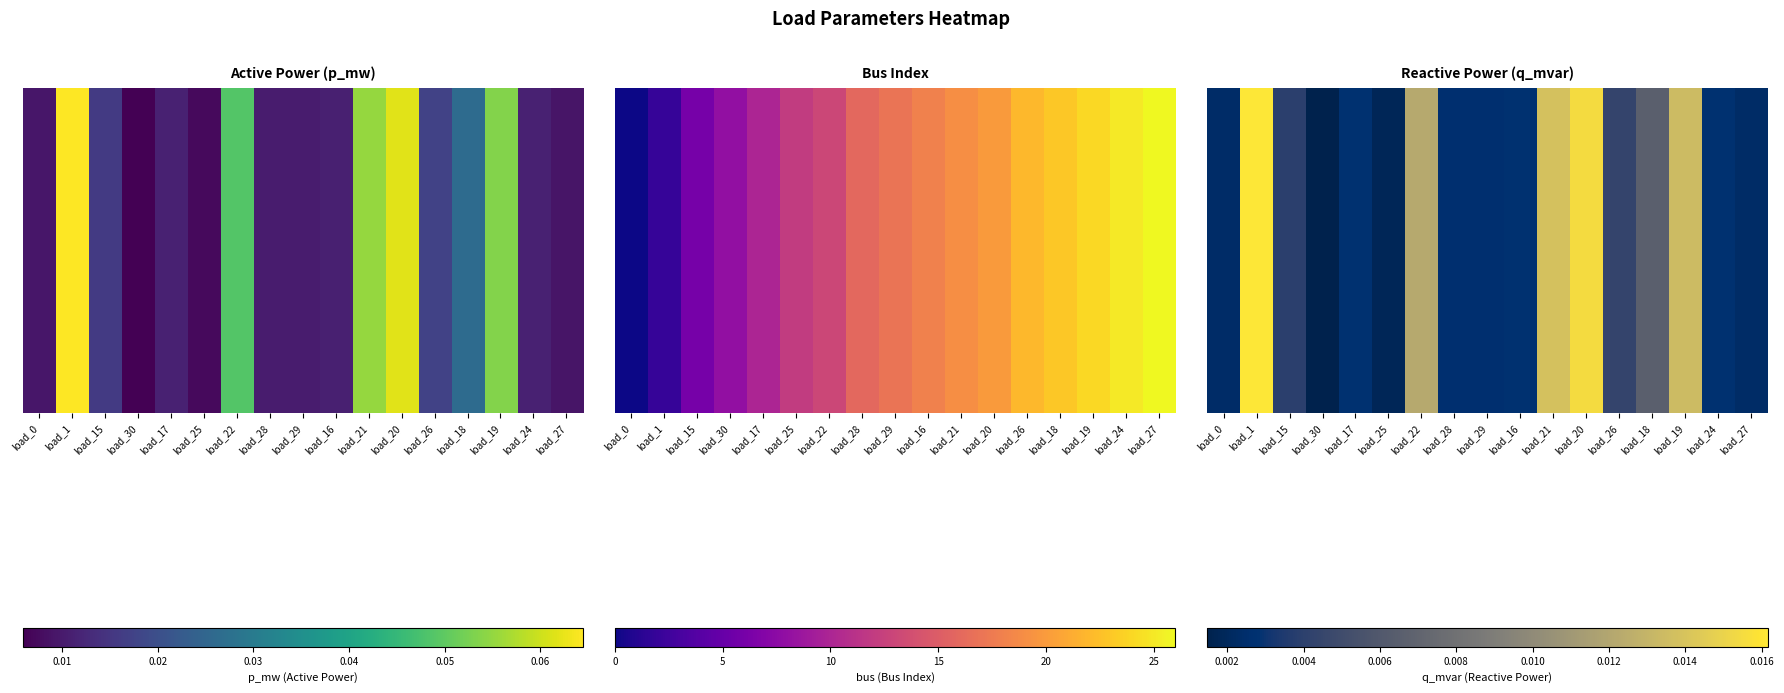

The chart shows a value of 0.0 at load_16. True or false?

True